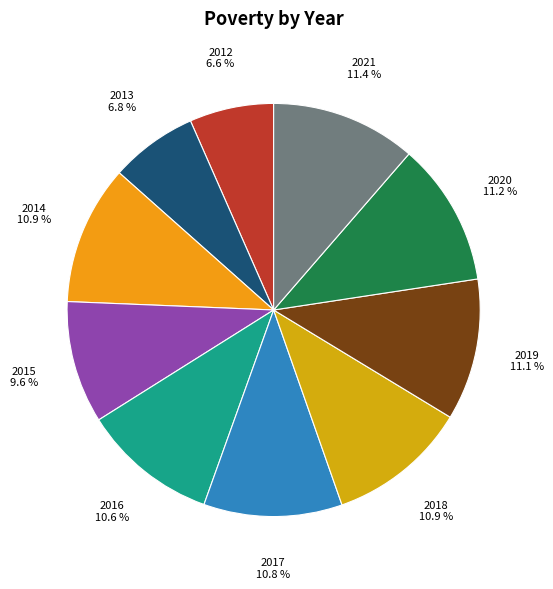

To the nearest percent, what percentage of the pie is 2014?

11%